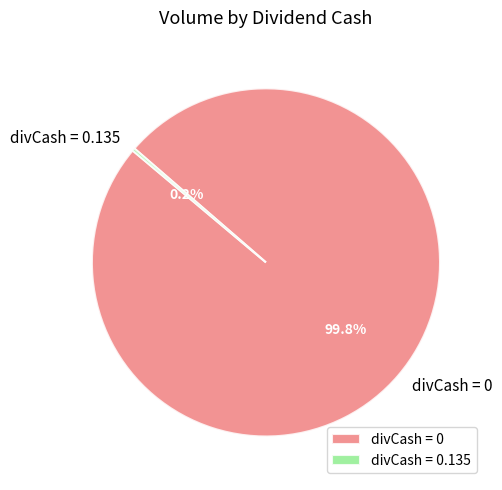

Does divCash = 0 represent more than half of the total?

Yes